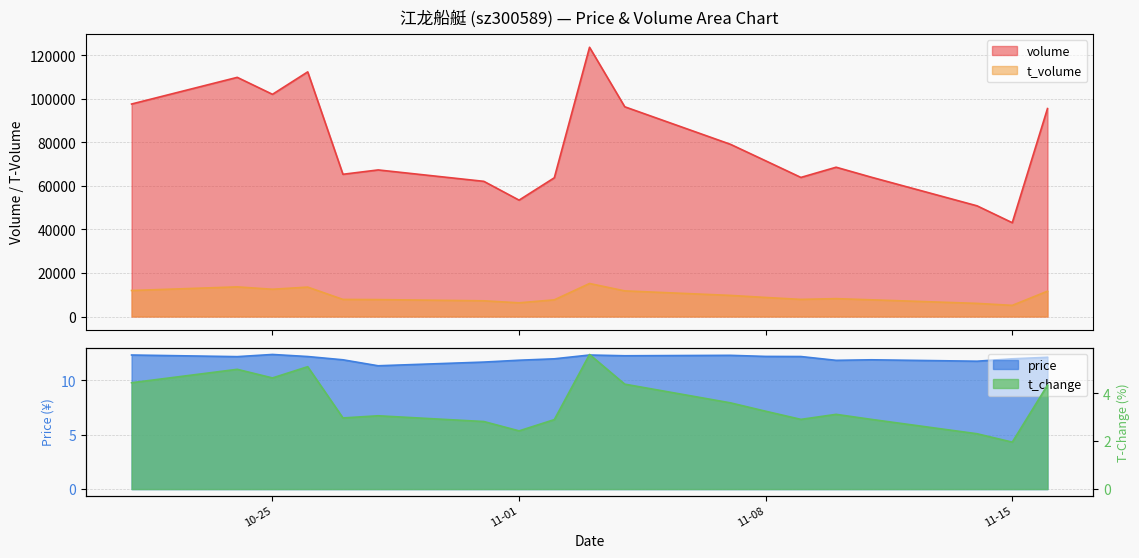

True or false: volume and price cross at least once.

False